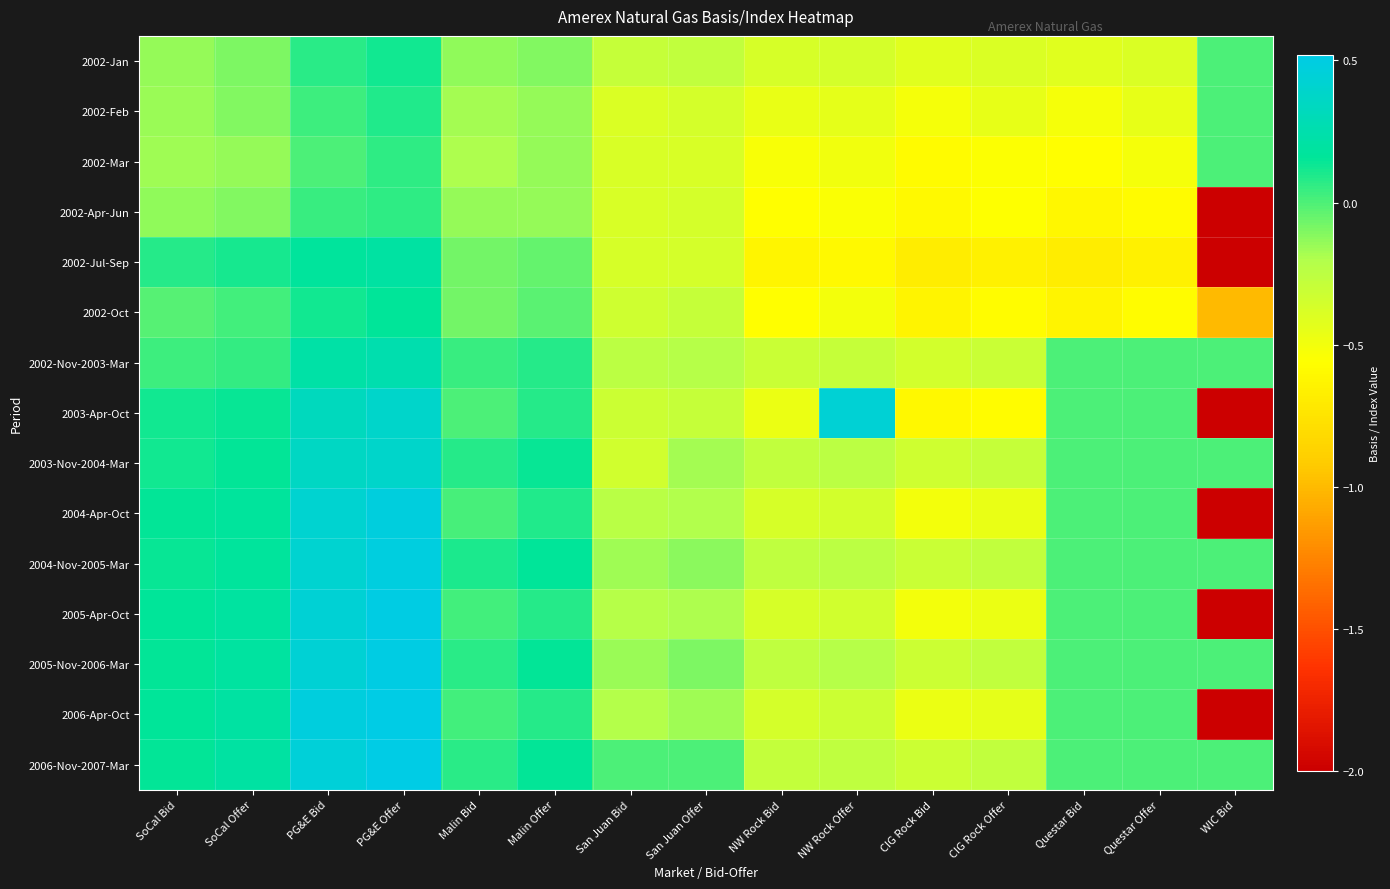

Between PG&E Offer and NW Rock Bid, which is larger?

PG&E Offer